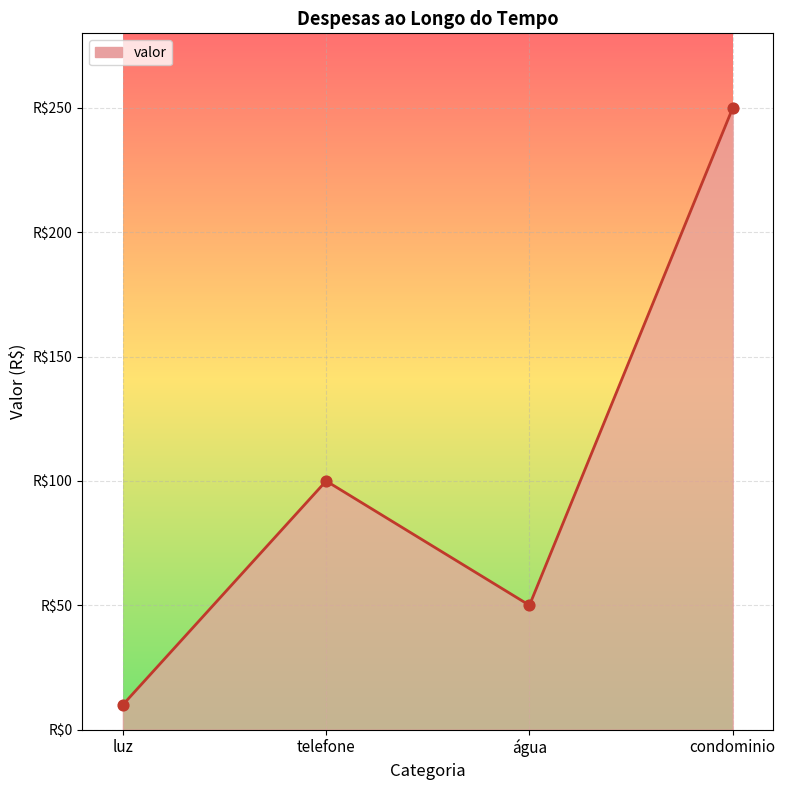

What is the ratio of the value at água to the value at condominio?

0.2